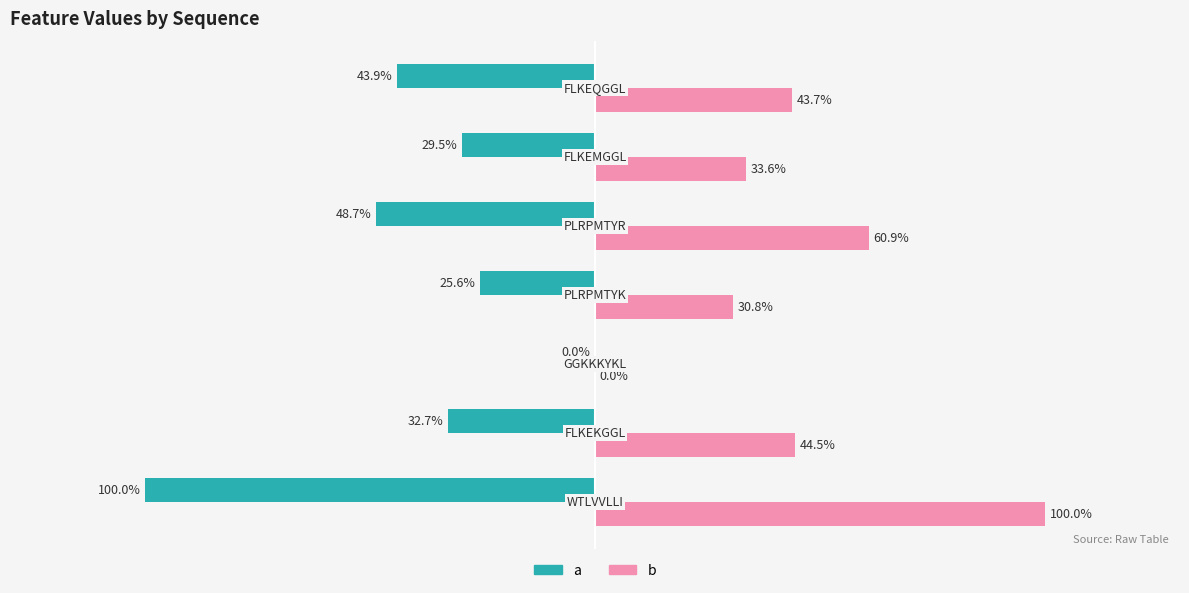

What are all the series names shown in the legend?

a, b